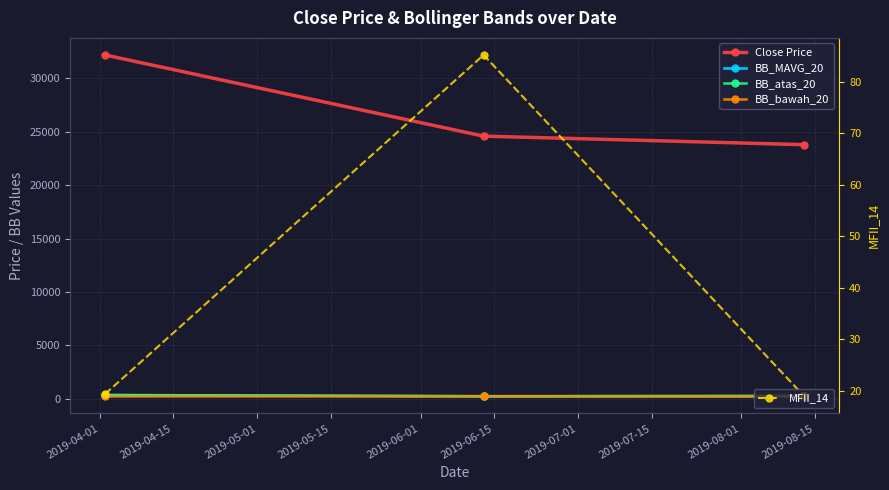

Count the number of data series in this chart.

5